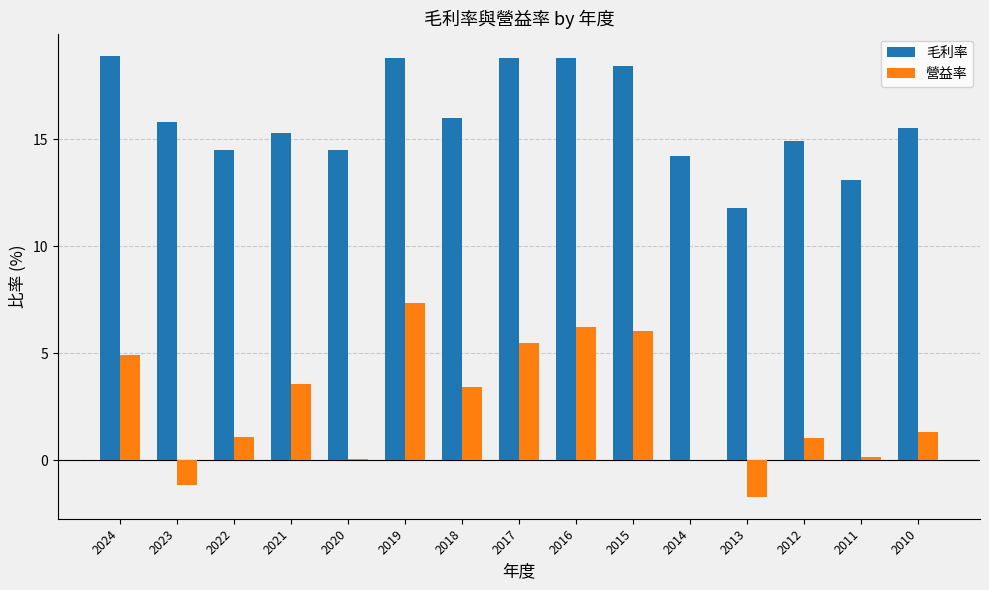

At which category is the sum across all series the highest?

2019